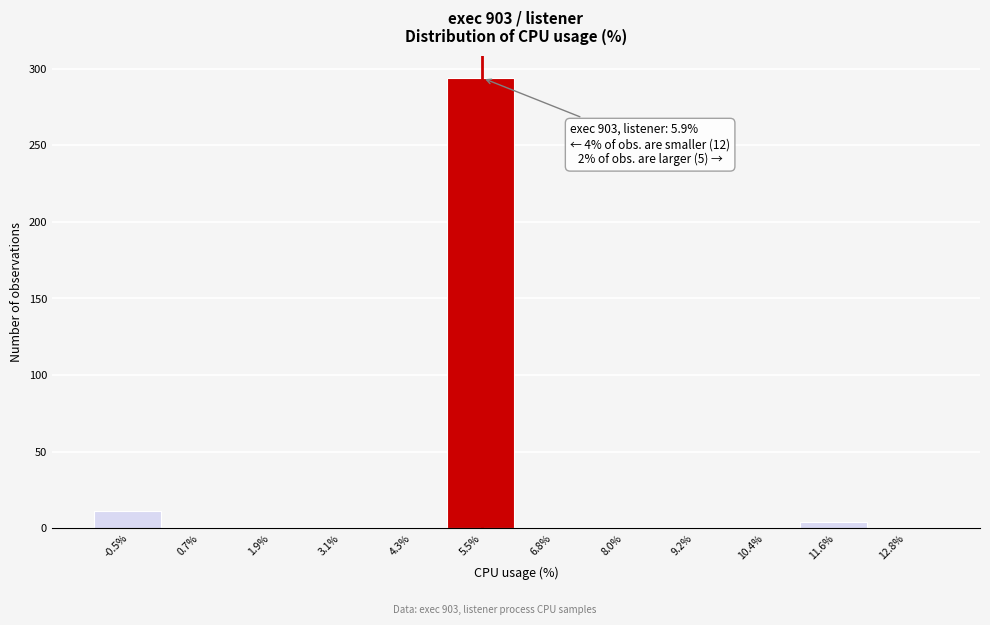

Reading left to right, what are all the values shown in this chart?

-0.5%=11	0.7%=0	1.9%=0	3.1%=0	4.3%=0	5.5%=294	6.8%=0	8.0%=0	9.2%=0	10.4%=0	11.6%=4	12.8%=0